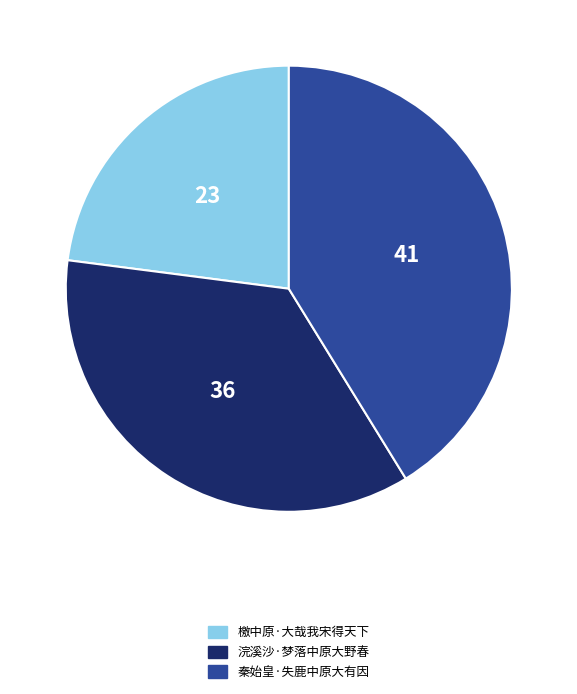

Is there a majority slice in this chart?

No